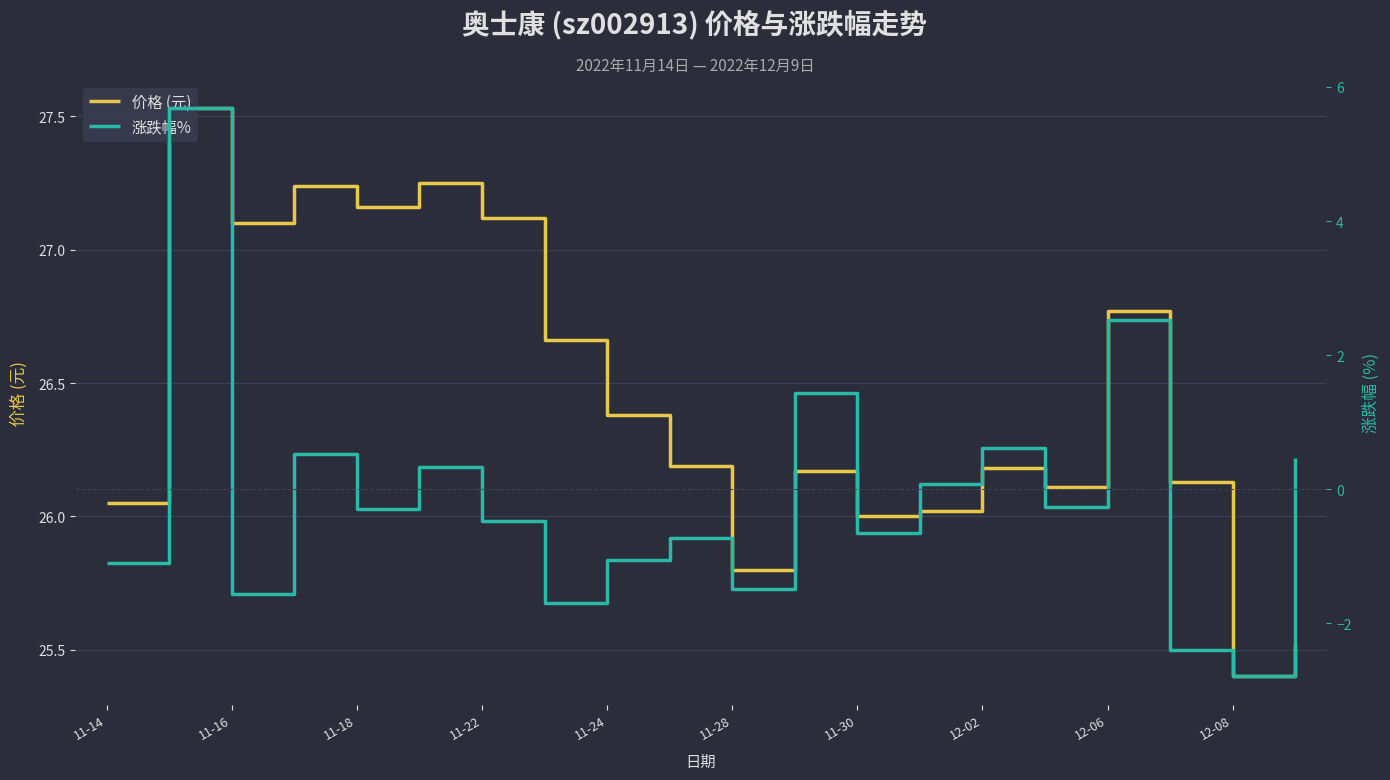

The value of 价格 (元) at 11-30 is 26.0. True or false?

True